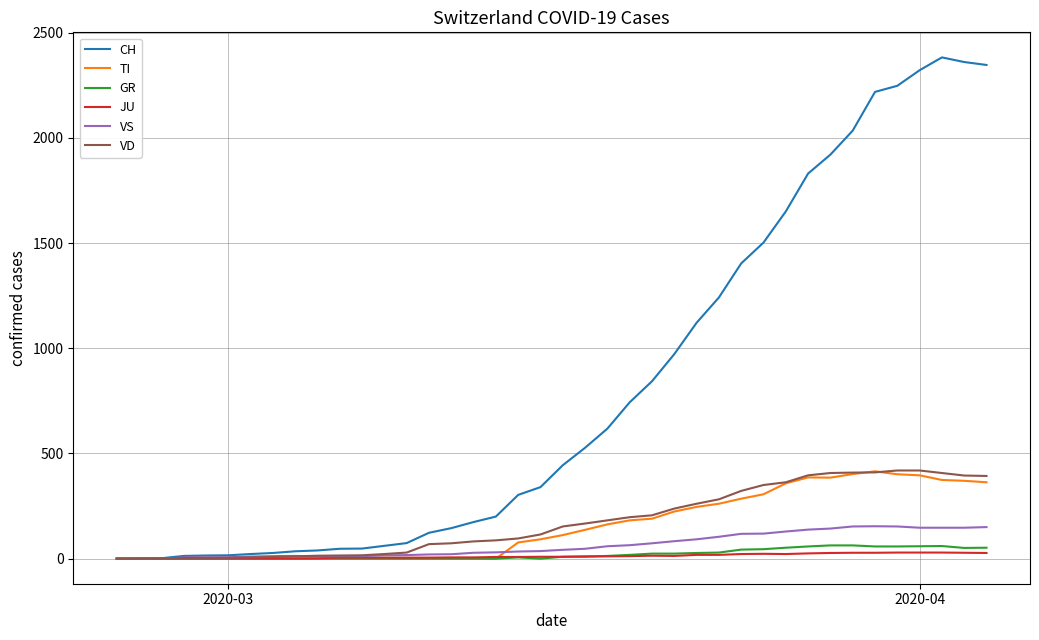

What is the maximum value for VD?

419